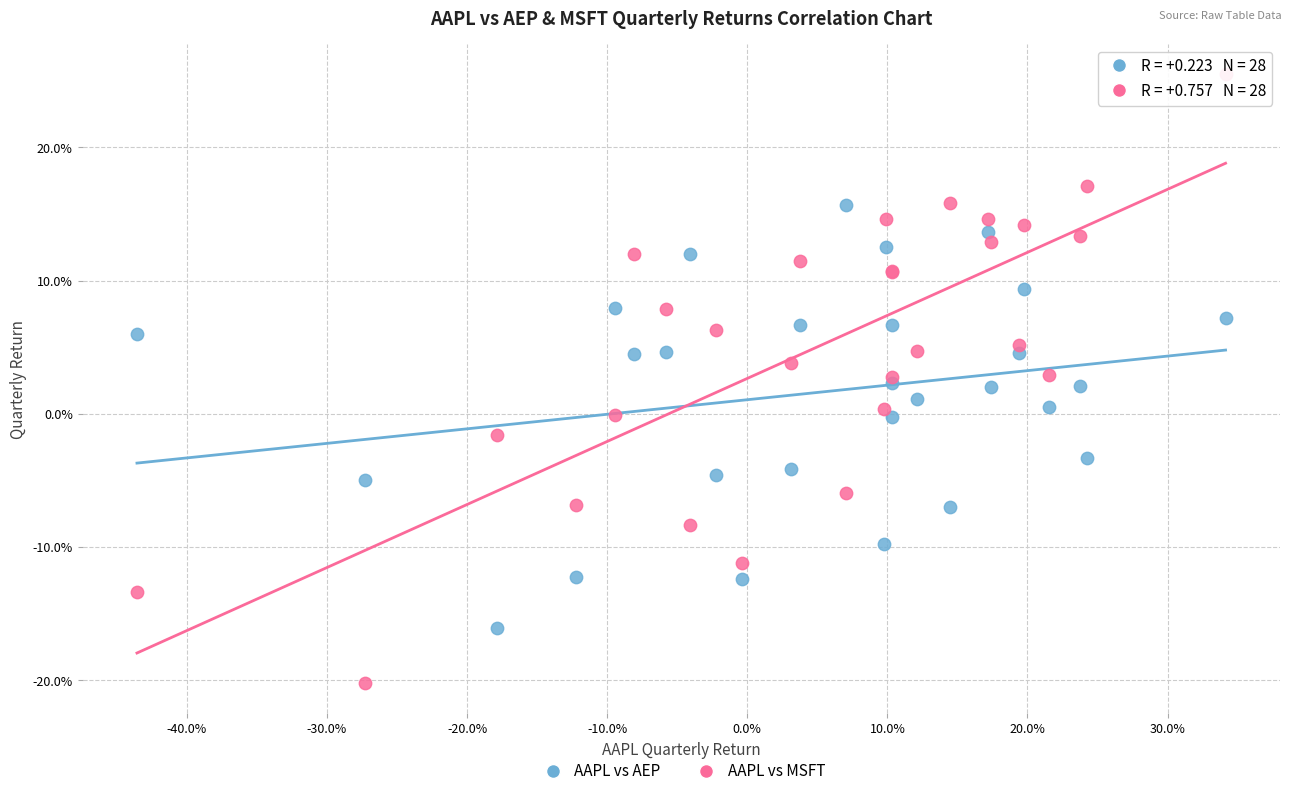

What are all the series names shown in the legend?

AAPL vs AEP, AAPL vs MSFT